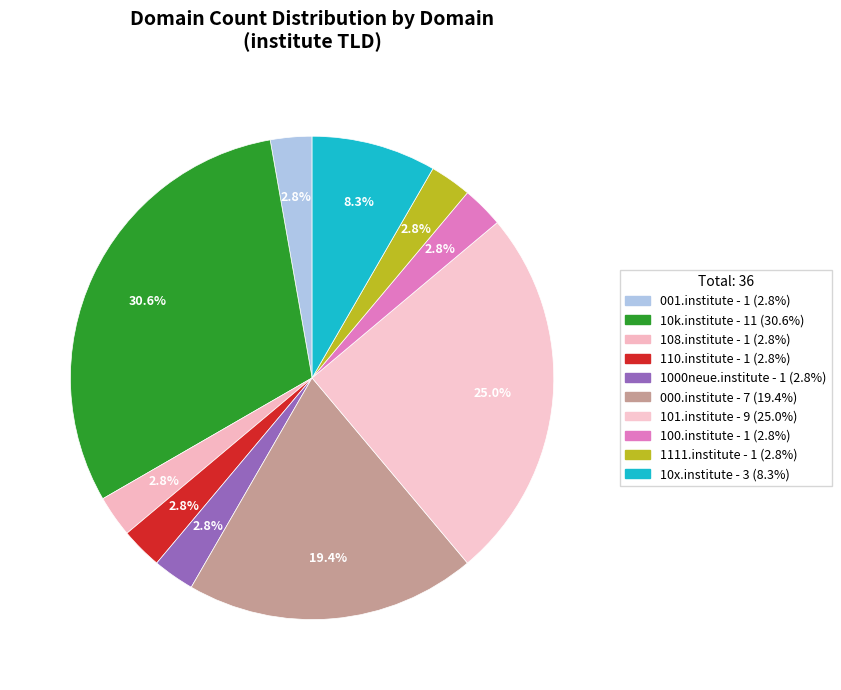

Count the number of slices in the pie.

10